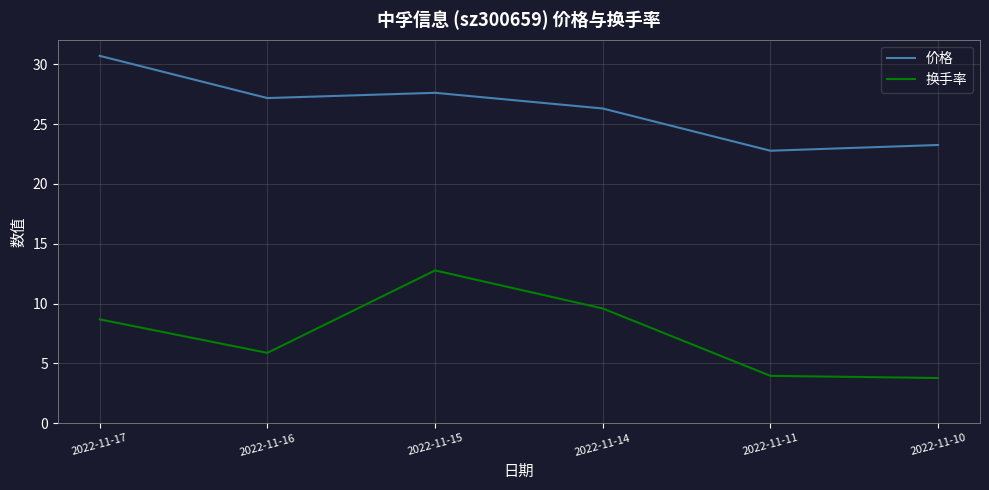

What are all the series names shown in the legend?

价格, 换手率